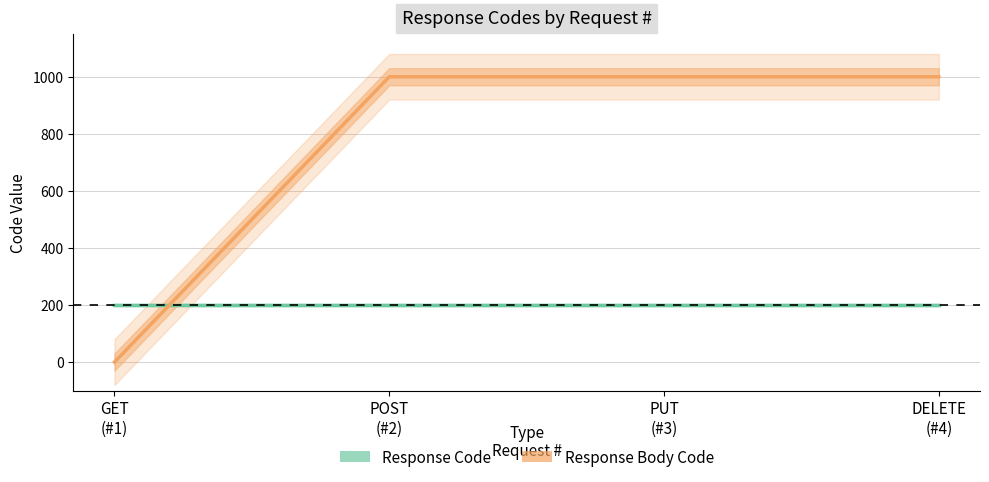

Reading left to right, transcribe all the data shown in this chart.

Response Code: 200	200	200	200
Response Body Code: 0	1001	1001	1001